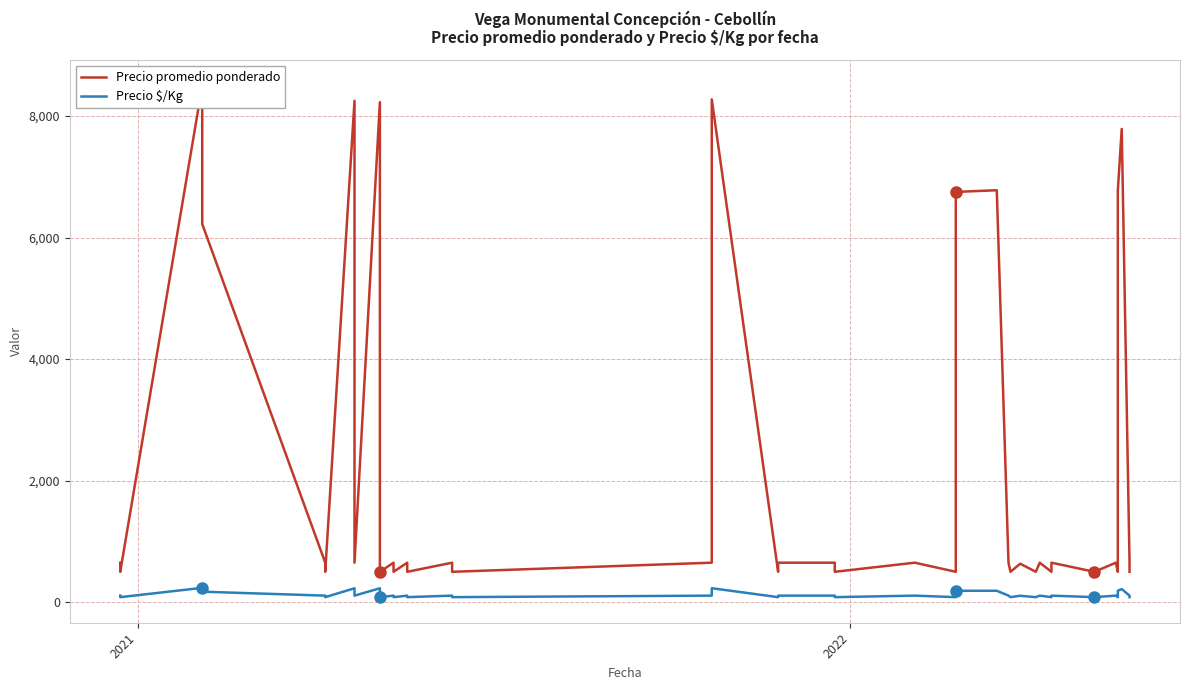

Reading left to right, list all the values displayed in this chart.

Precio promedio ponderado: 650	500	8500	6222	650	500	8250	650	8227	500	650	500	650	500	650	500	650	8273	500	650	650	500	650	500	6750	6778	650	500	633	500	650	500	650	500	650	500	6773	7786	650	500
Precio $/Kg: 108	83	236	173	108	83	229	108	229	83	108	83	108	83	108	83	108	230	83	108	108	83	108	83	188	188	108	83	106	83	108	83	108	83	108	83	188	216	108	83